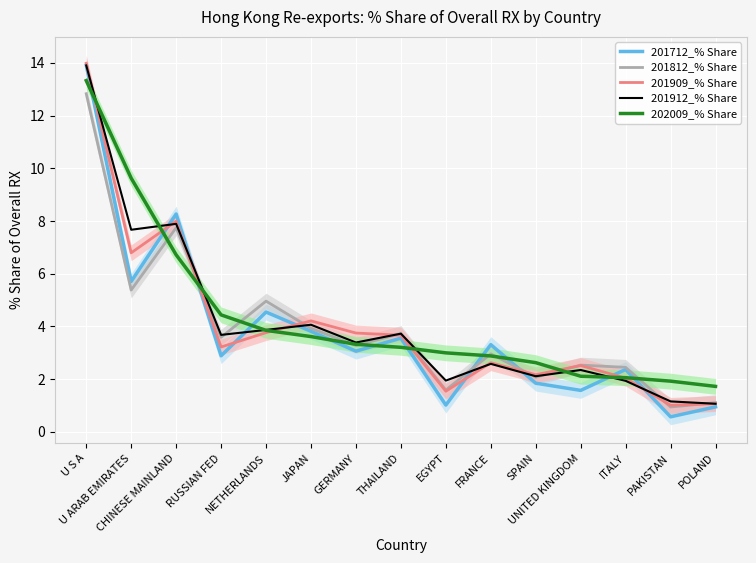

The 202009_% Share series shows 3.0 at PAKISTAN. True or false?

False